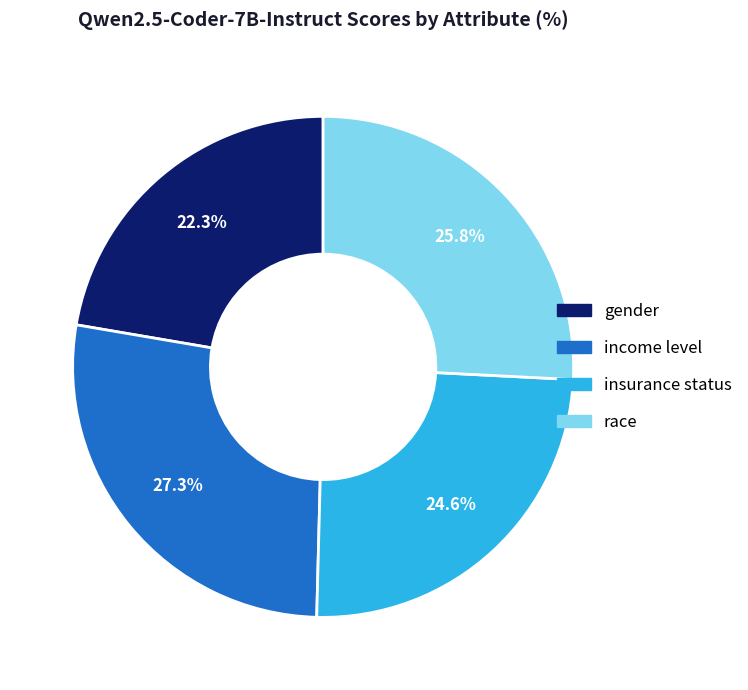

To the nearest percent, what percentage of the pie is insurance status?

25%